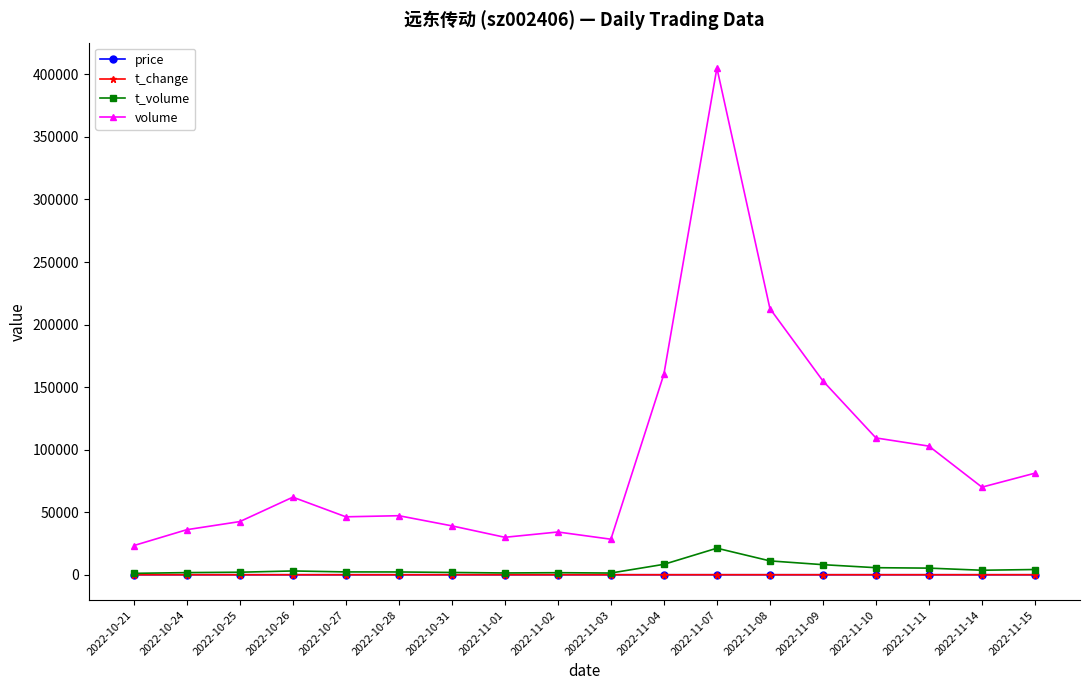

True or false: price has more than 0 points higher than both neighbors.

True